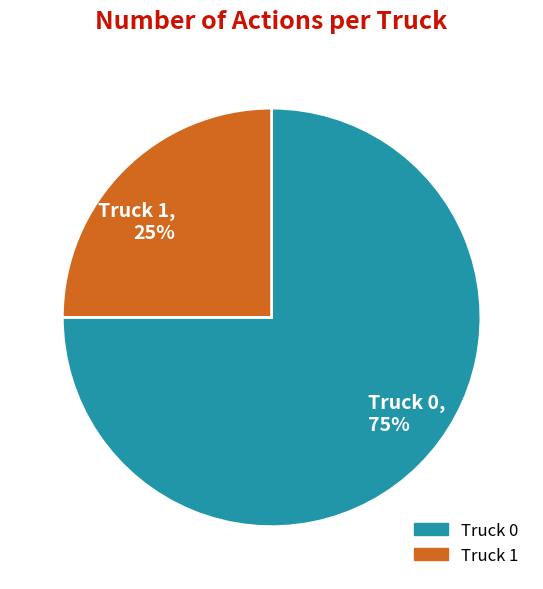

What is the majority slice?

Truck 0